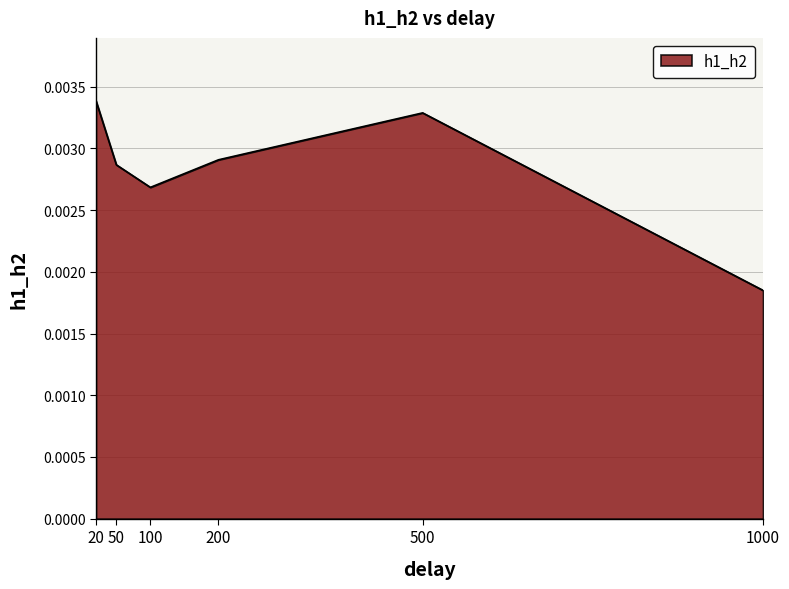

List the labels in order of value, smallest first.

1000, 100, 50, 200, 500, 20